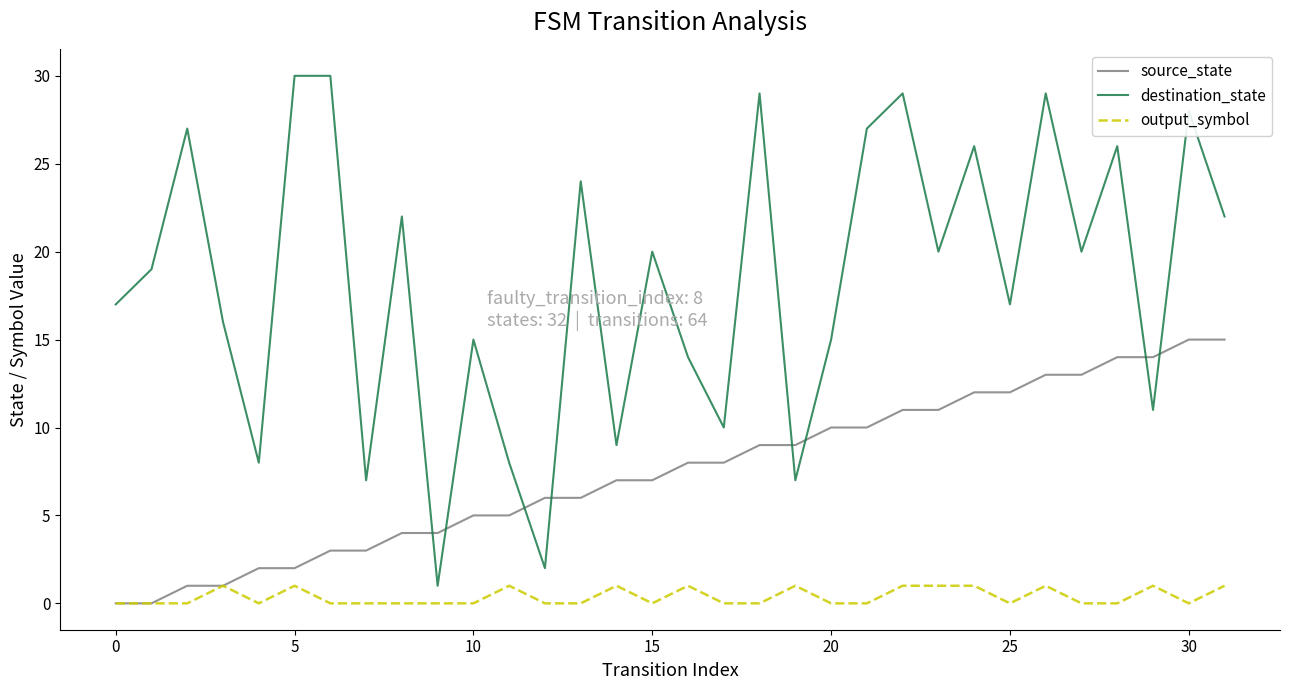

Rank the series by their maximum value, from lowest to highest.

output_symbol, source_state, destination_state